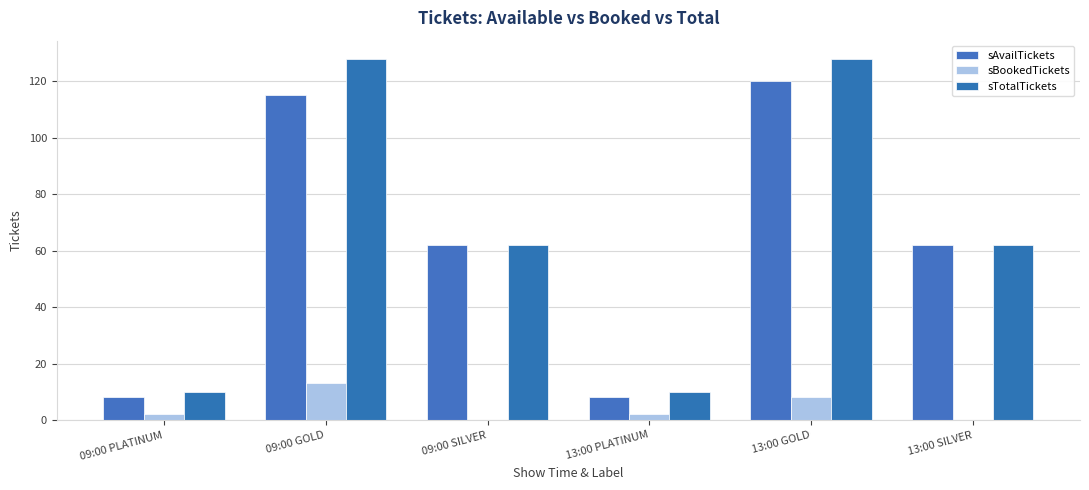

Where does the sAvailTickets series first go above 62?

09:00 GOLD